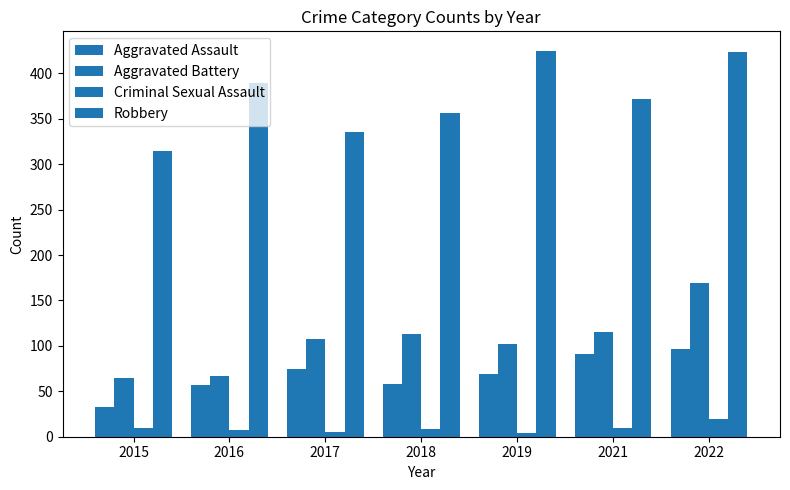

Which series has the widest spread of values?

Robbery